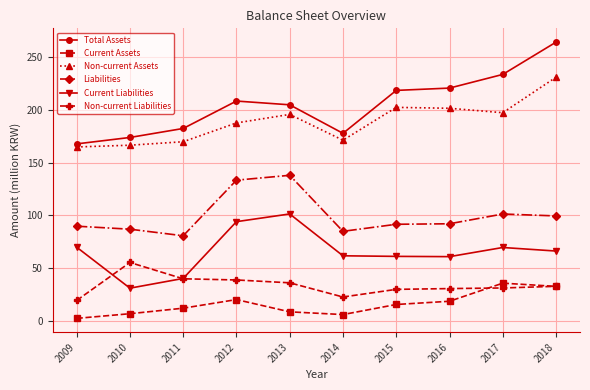

Which series has the largest range (max minus min)?

Total Assets